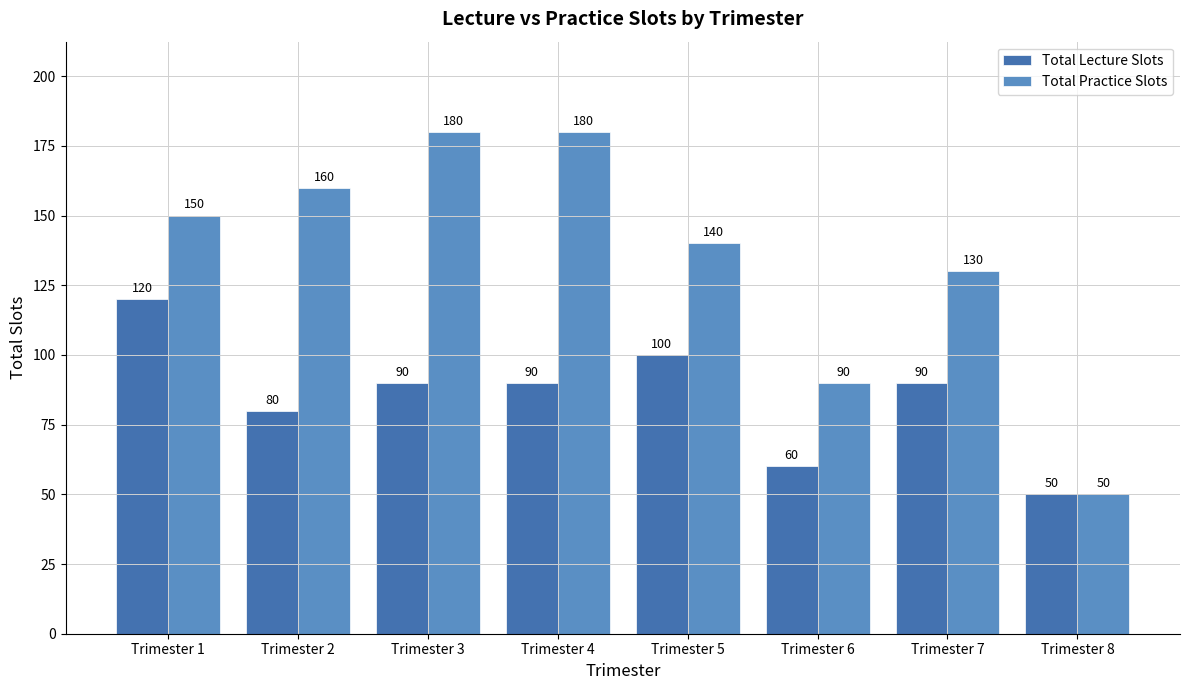

At which label is Total Lecture Slots closest to 85?

Trimester 2